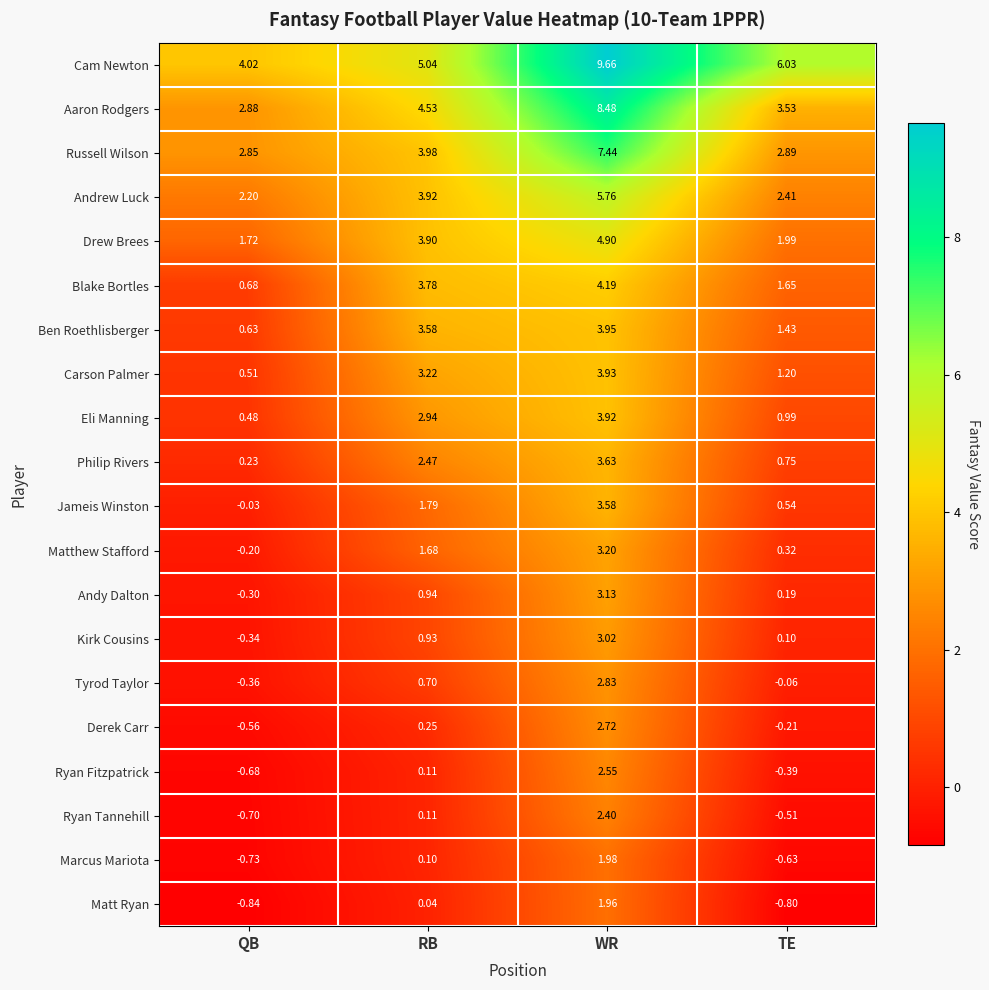

Is the value of Ryan Fitzpatrick at WR greater than the value of Andy Dalton at TE?

Yes